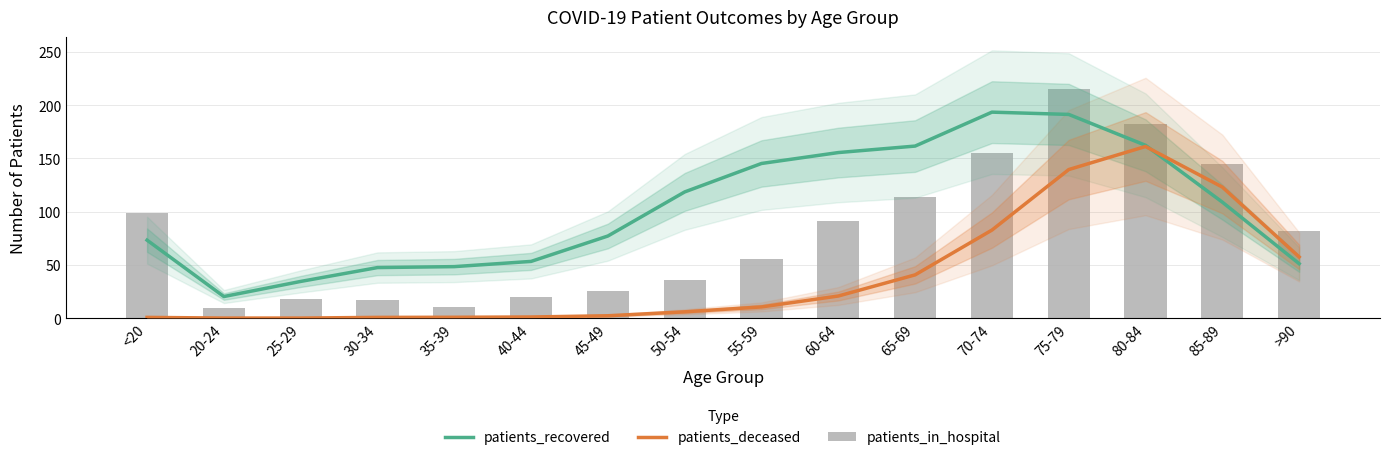

At how many categories does at least one series exceed 200?

1